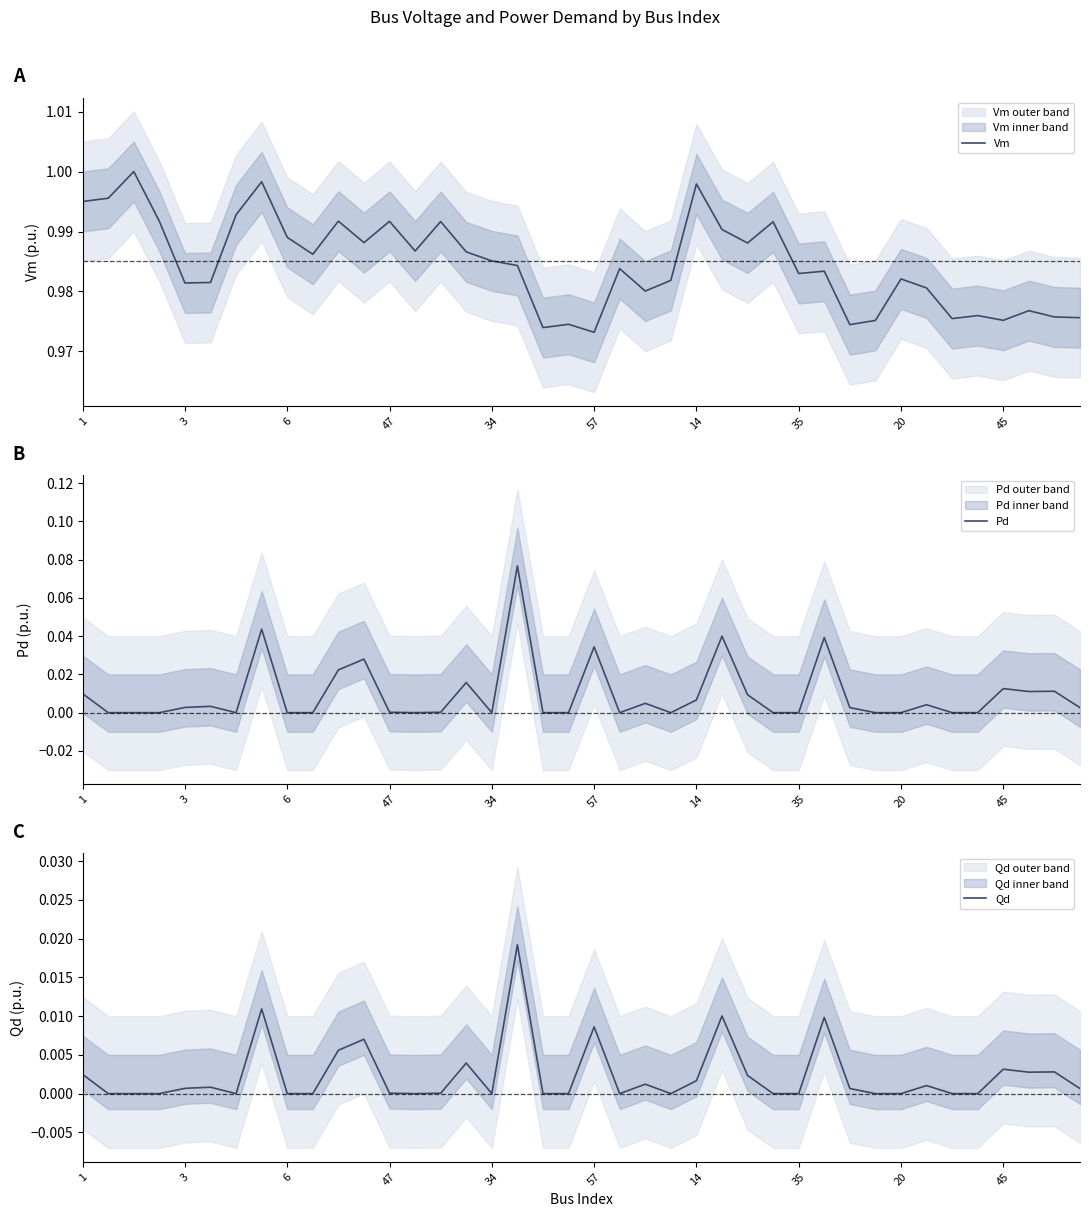

True or false: Vm has a value of 0.3 at 47.

False